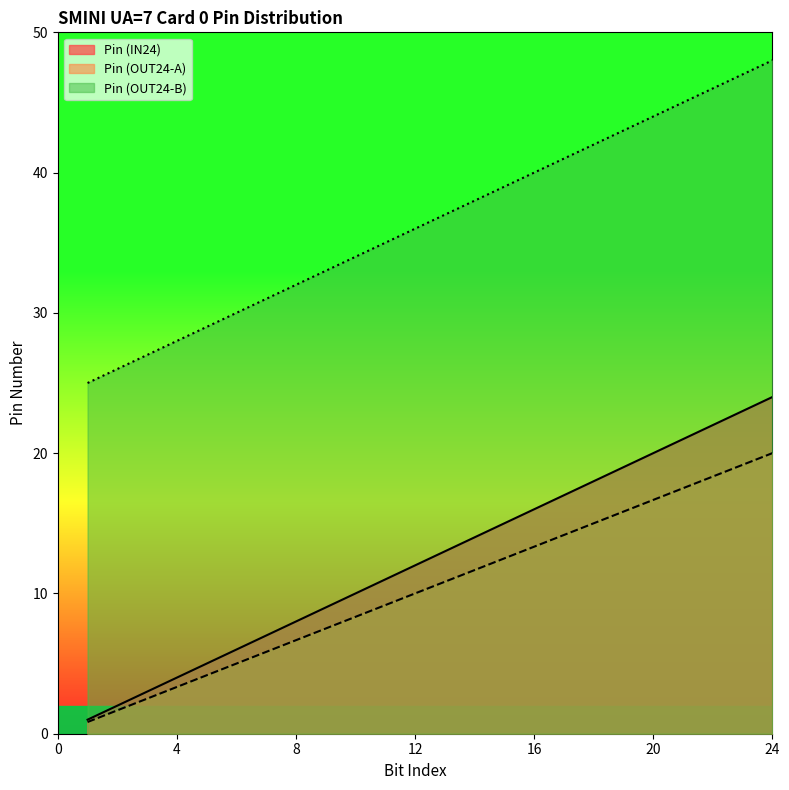

How many distinct data groups are displayed?

3